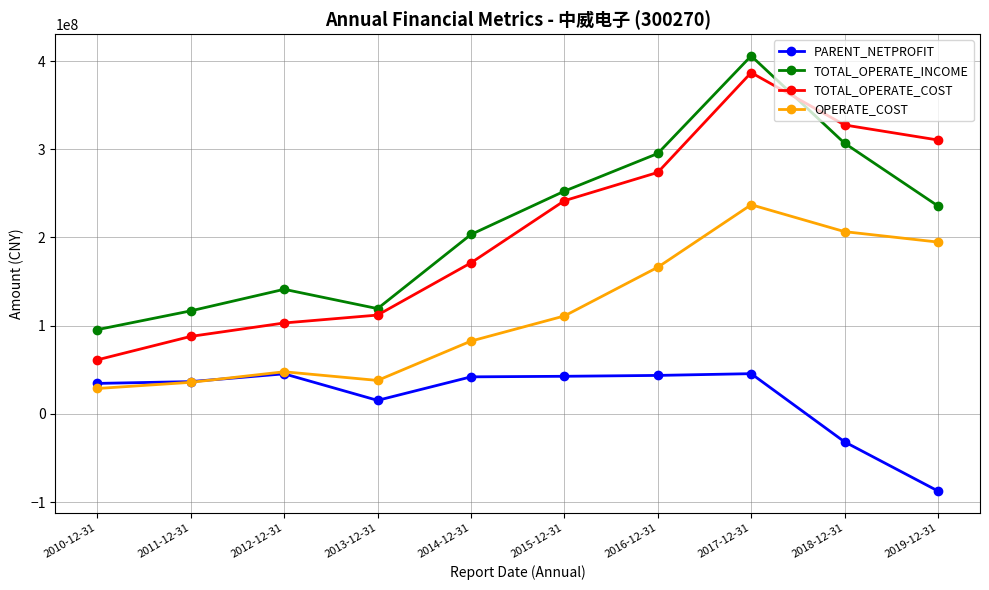

Which label corresponds to the smallest value in the chart?

2019-12-31